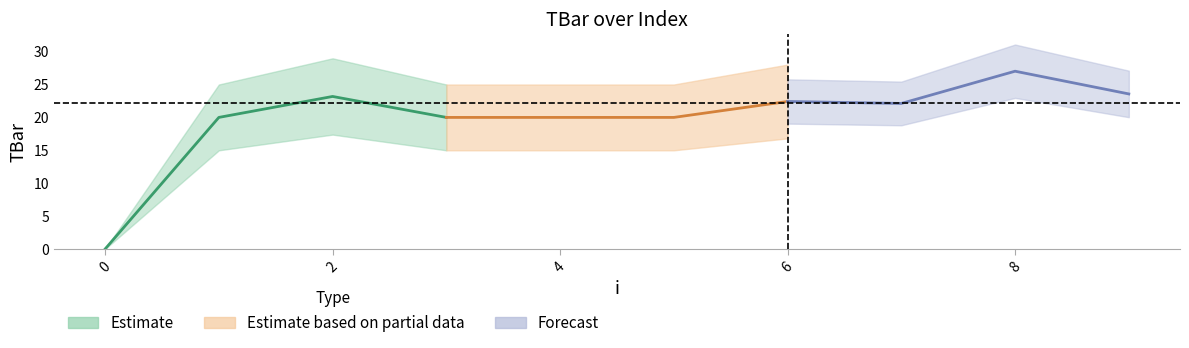

Is it true that the value at 9 is 23.6?

True